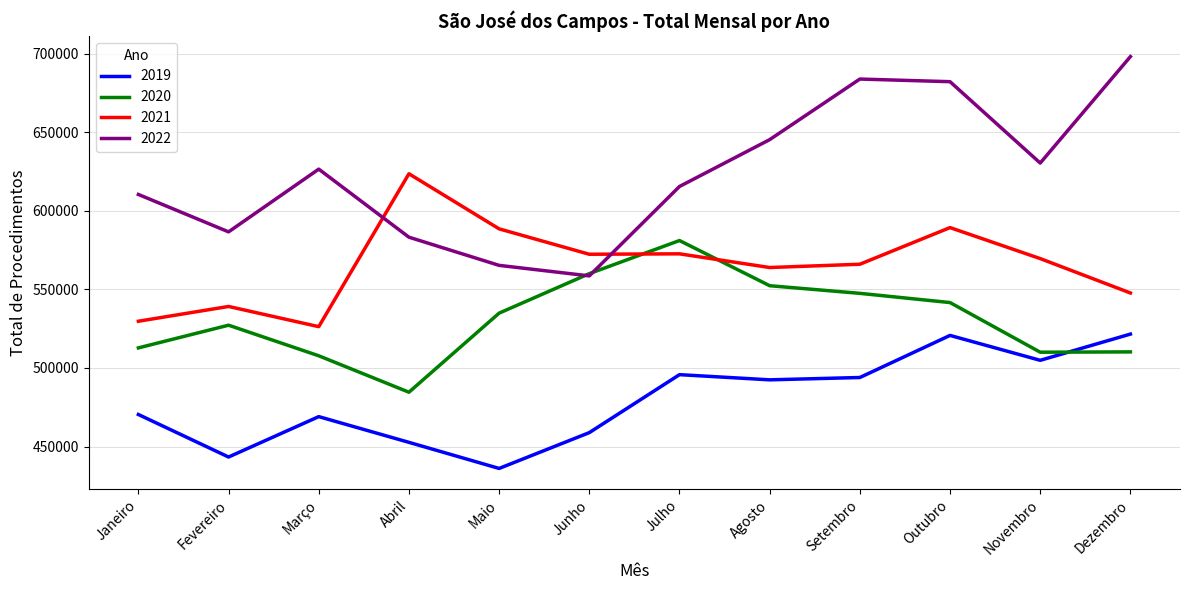

Which series has the widest spread of values?

2022